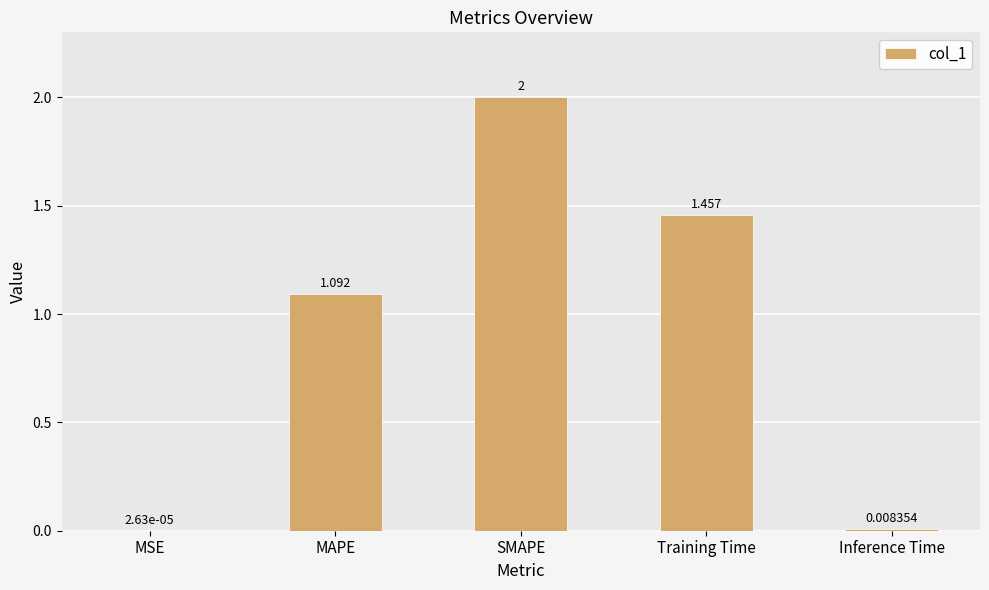

What is the change in value from Training Time to Inference Time?

-1.4